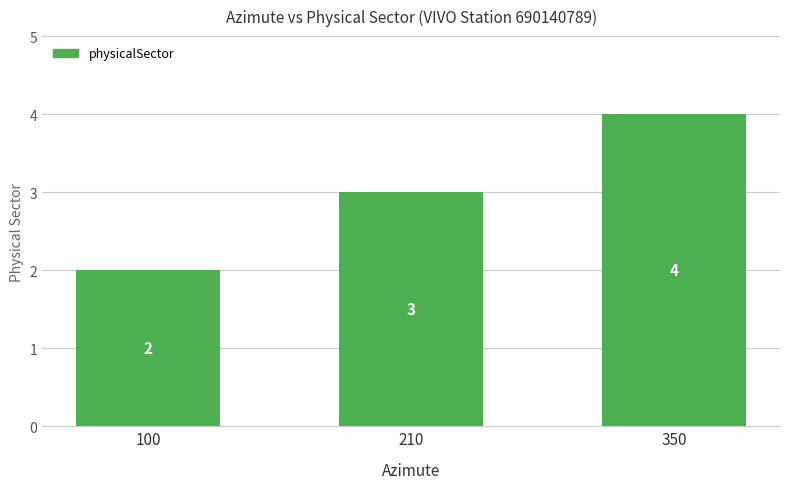

What is the smallest value displayed?

2